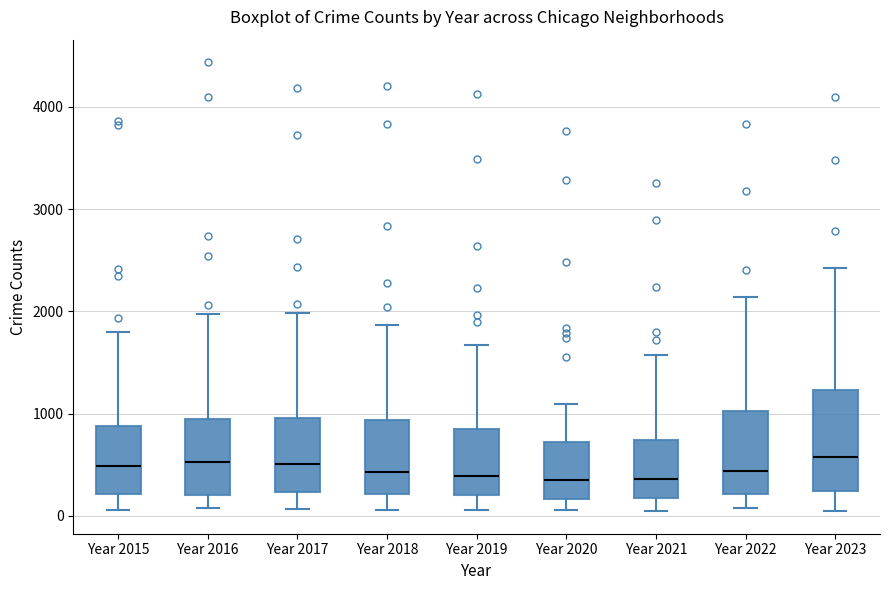

Reading left to right, read every box against the y-axis: the position of its median line, the range the box covers, and the ends of its whiskers. The values are not printed on the chart, so give them approximately, as read against the axis.

Year 2015: median 500, box 200 to 900, whiskers 100 to 1800
Year 2016: median 500, box 200 to 900, whiskers 100 to 2000
Year 2017: median 500, box 200 to 1000, whiskers 100 to 2000
Year 2018: median 400, box 200 to 900, whiskers 100 to 1900
Year 2019: median 400, box 200 to 900, whiskers 100 to 1700
Year 2020: median 400, box 200 to 700, whiskers 100 to 1100
Year 2021: median 400, box 200 to 700, whiskers 0 to 1600
Year 2022: median 400, box 200 to 1000, whiskers 100 to 2100
Year 2023: median 600, box 200 to 1200, whiskers 100 to 2400